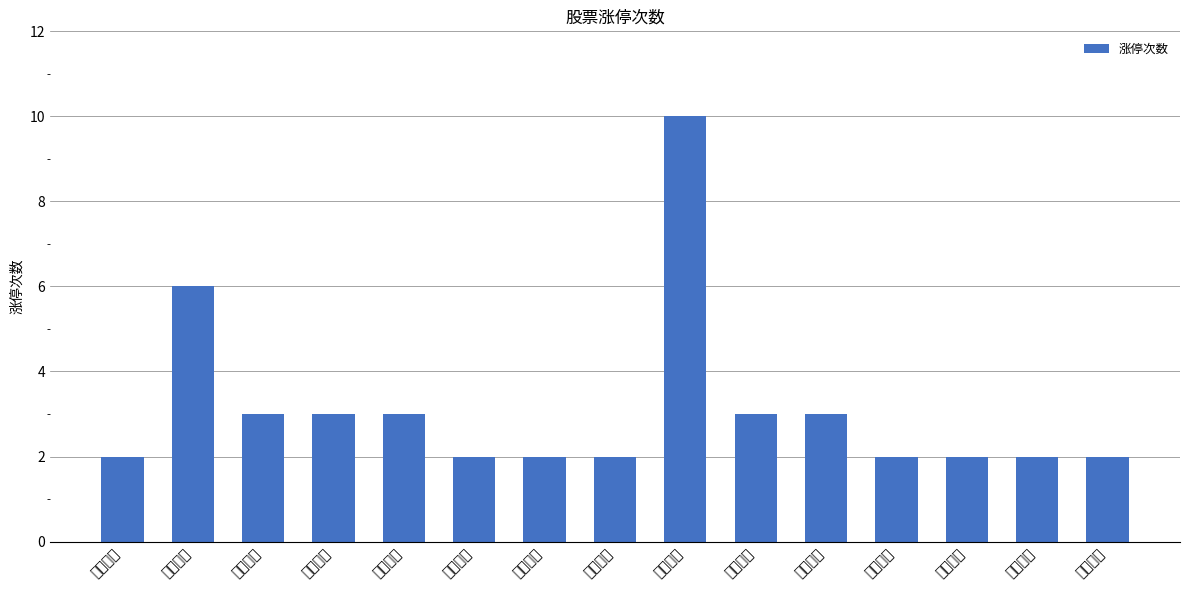

Which label corresponds to the smallest value in the chart?

安记食品